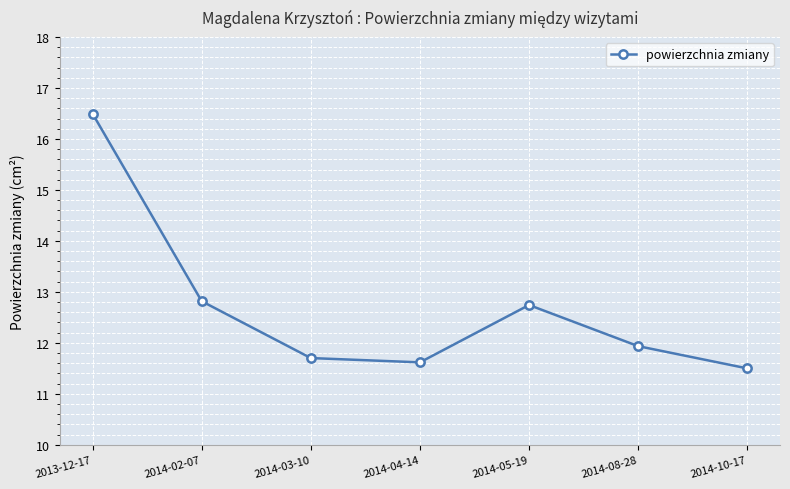

What is the change in value from 2013-12-17 to 2014-04-14?

-4.9